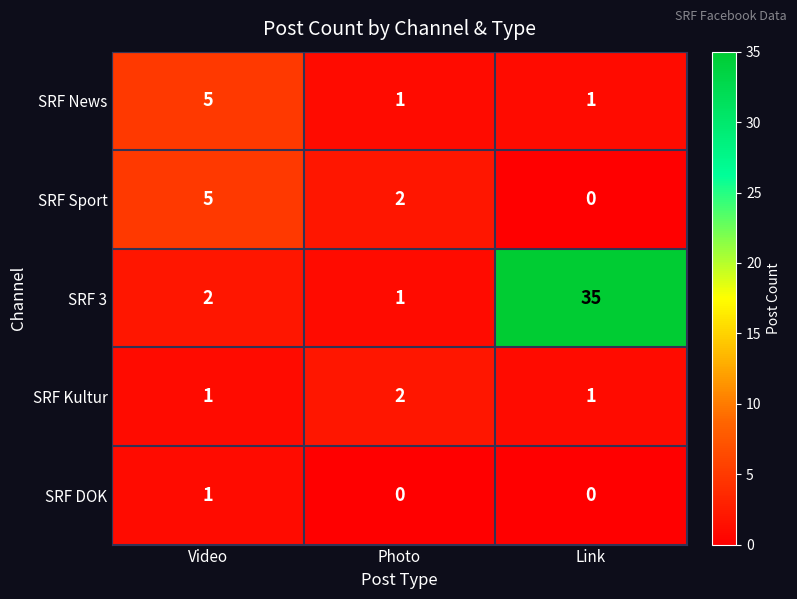

At which label does SRF 3 reach its minimum?

Photo